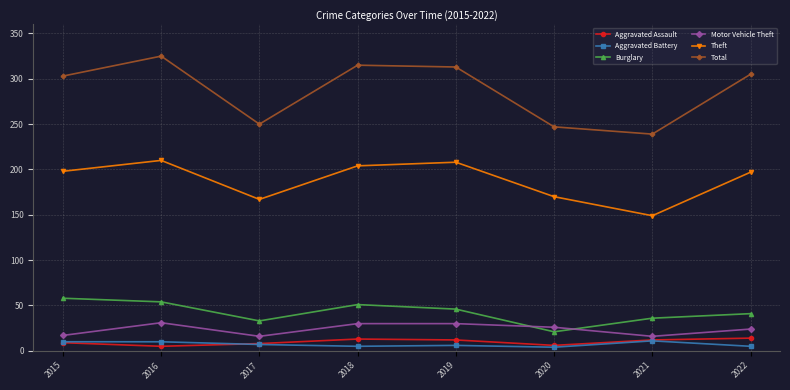

True or false: Total and Aggravated Assault intersect in this chart.

False